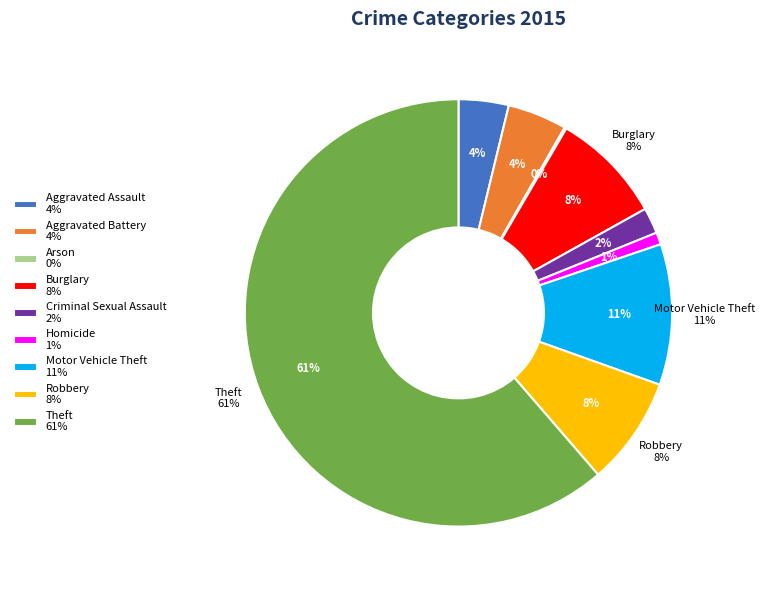

The Aggravated Battery slice represents 16% of the pie. True or false?

False